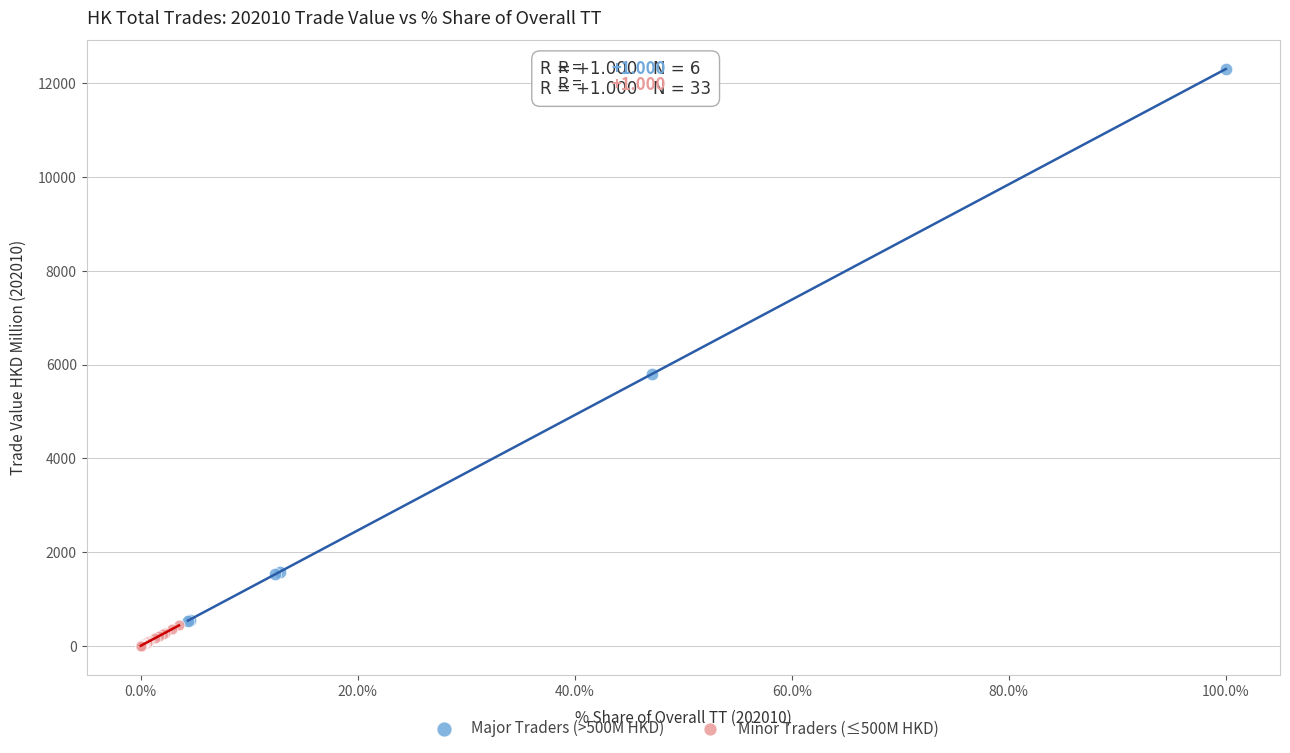

What are all the series names shown in the legend?

Major Traders (>500M HKD), Minor Traders (≤500M HKD)